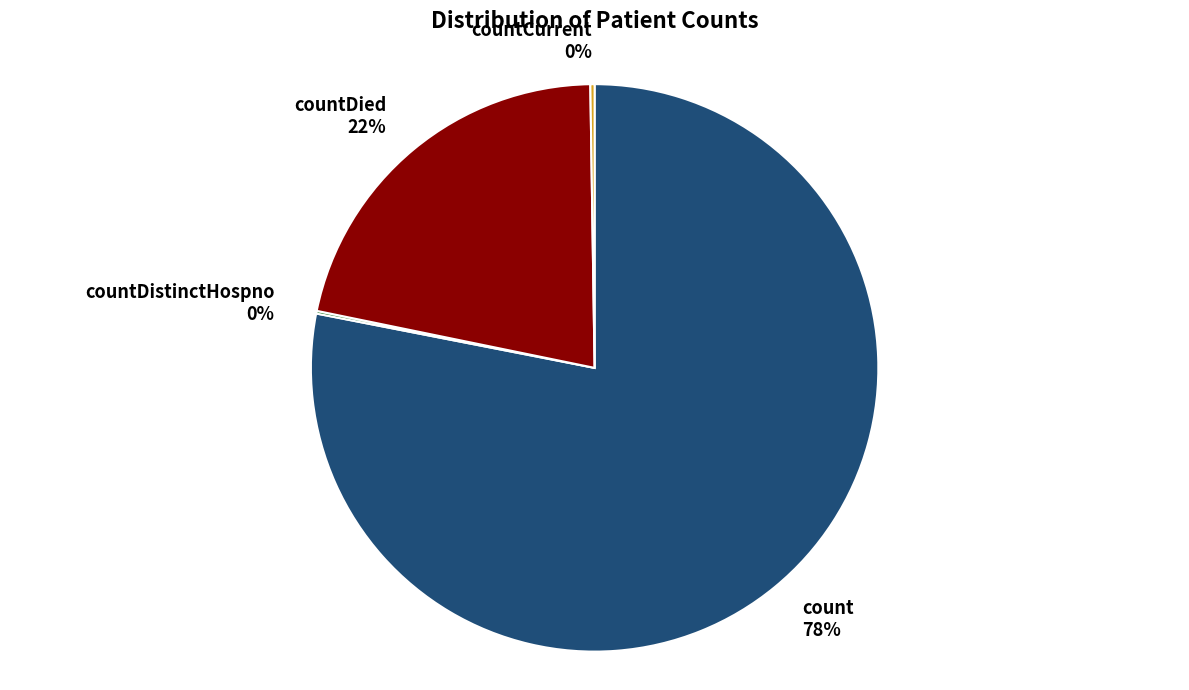

True or false: countDied 22% accounts for 22% of the total.

True